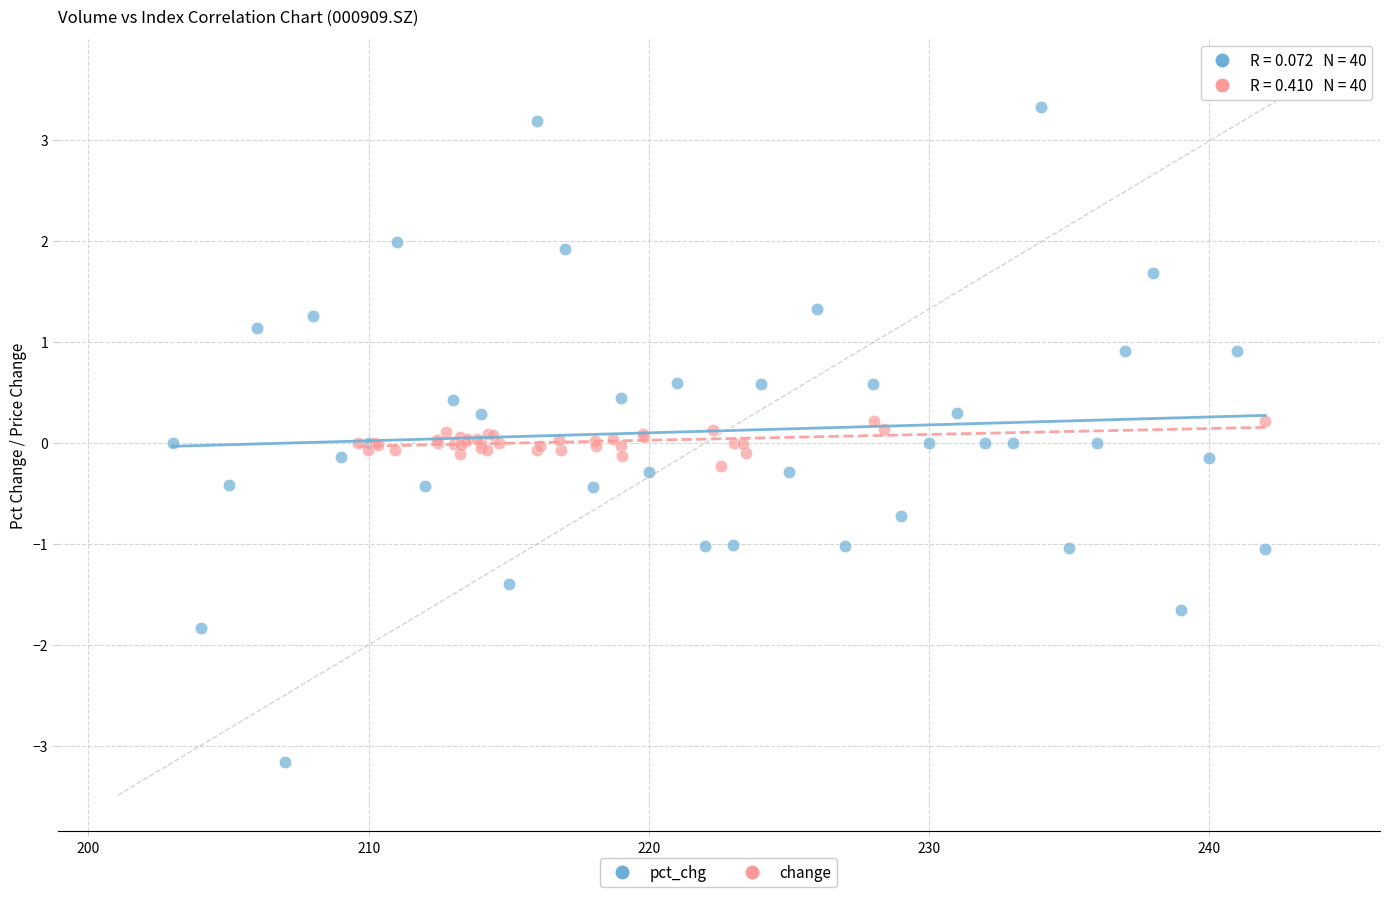

Which series reaches the minimum Y coordinate?

pct_chg